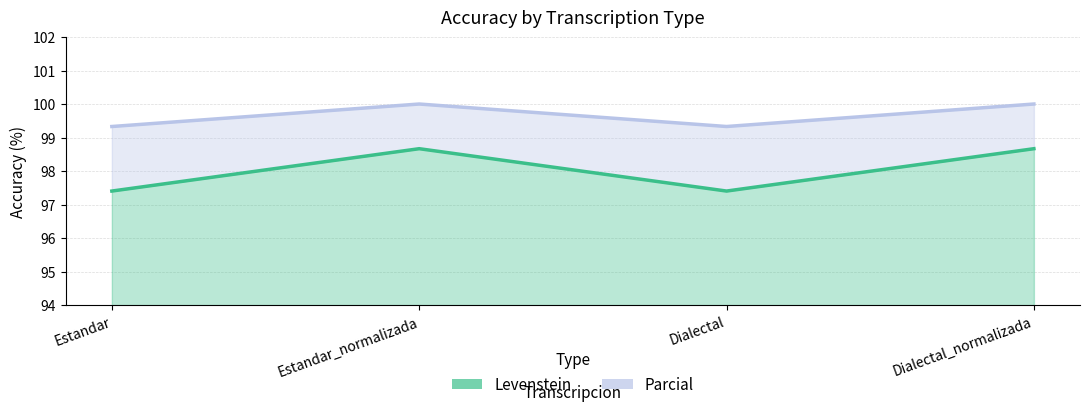

How many interior local valleys does the Parcial series have?

1